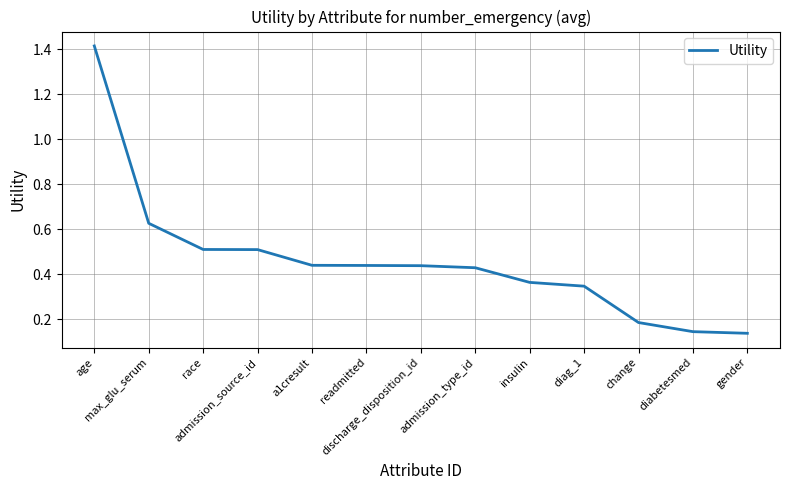

What is the difference between the maximum and minimum values?

1.3